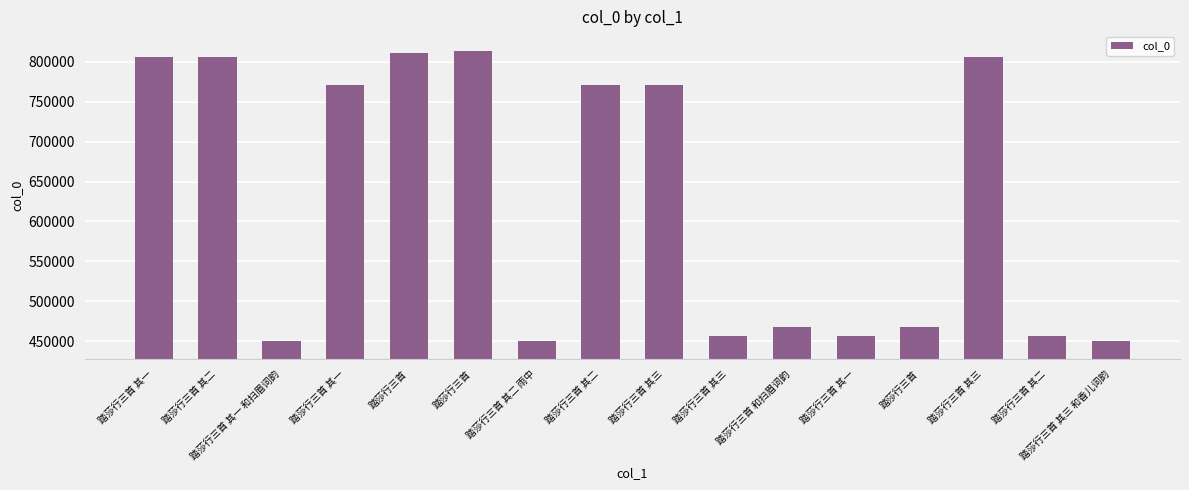

How many data points are less than 770793?

8